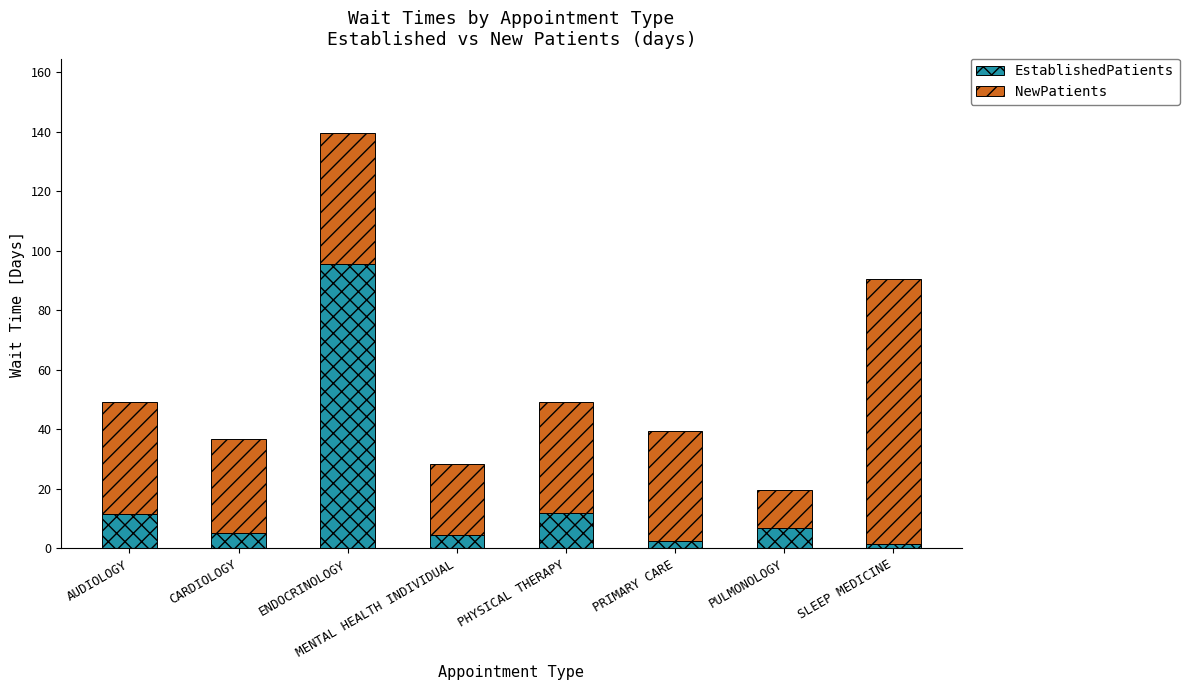

What is the approximate value of EstablishedPatients at CARDIOLOGY?

5.1